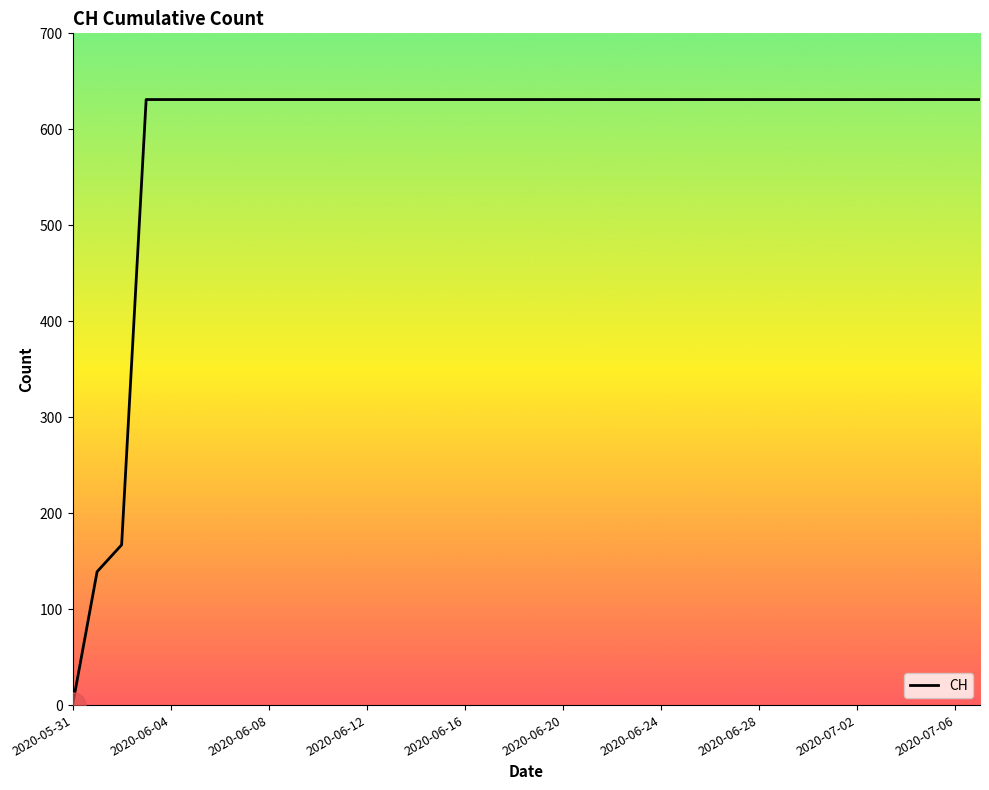

Reading left to right, what are all the values shown in this chart?

0	139	167	631	631	631	631	631	631	631	631	631	631	631	631	631	631	631	631	631	631	631	631	631	631	631	631	631	631	631	631	631	631	631	631	631	631	631